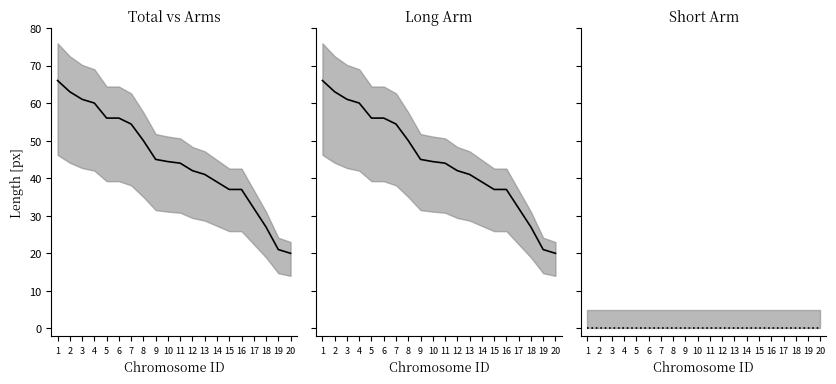

True or false: Total vs Arms and Long Arm intersect in this chart.

False